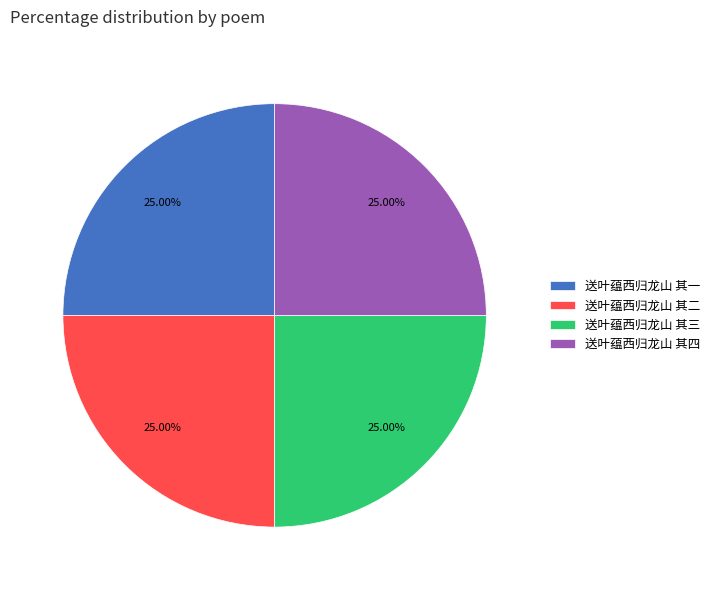

Is it true that 送叶蕴西归龙山 其四 is 25% of the pie?

True